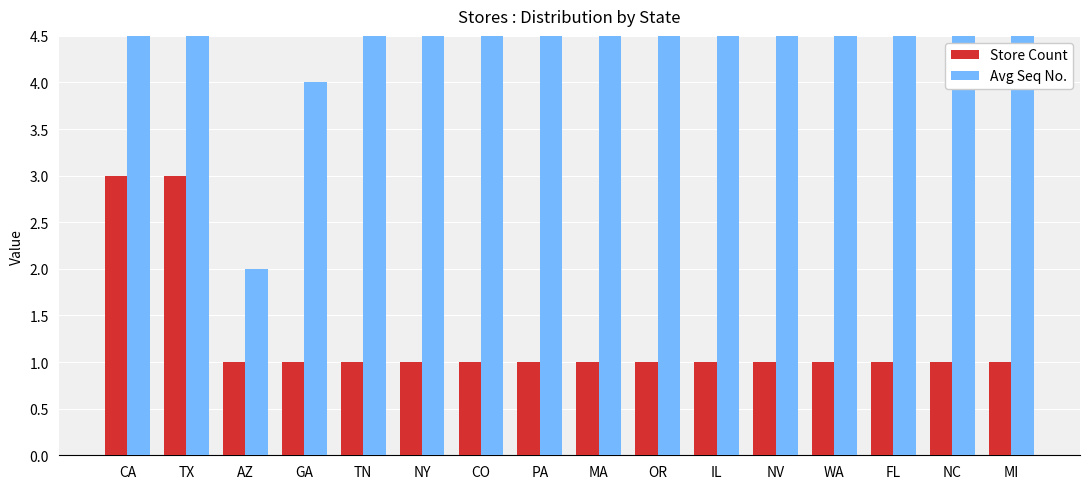

What are all the series names shown in the legend?

Store Count, Avg Seq No.